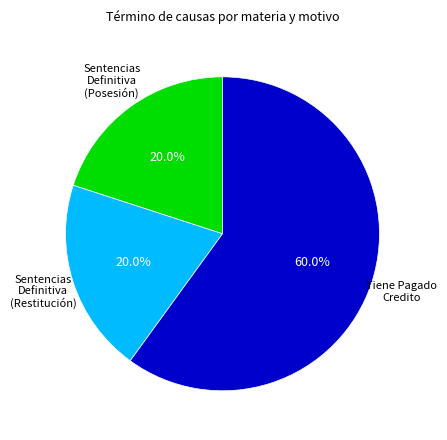

Is there any slice that represents more than half of the pie?

Yes